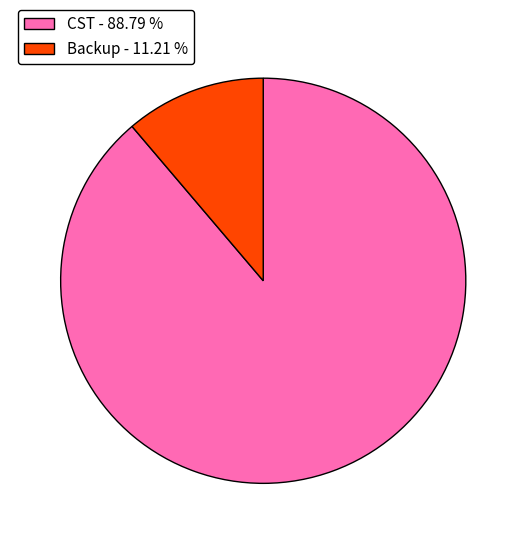

What is the ratio of the value at CST - 88.79 % to the value at Backup - 11.21 %?

7.9